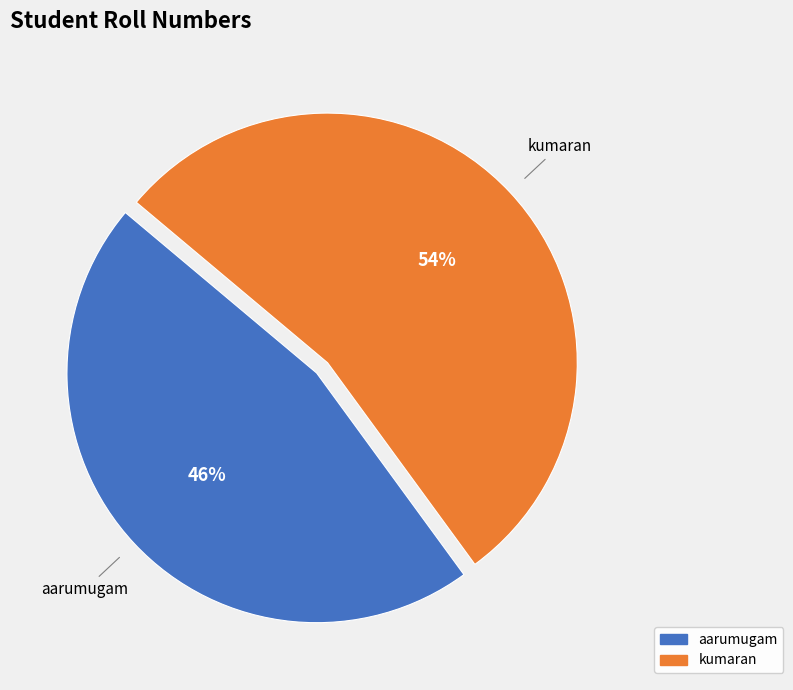

How many segments does this pie chart have?

2